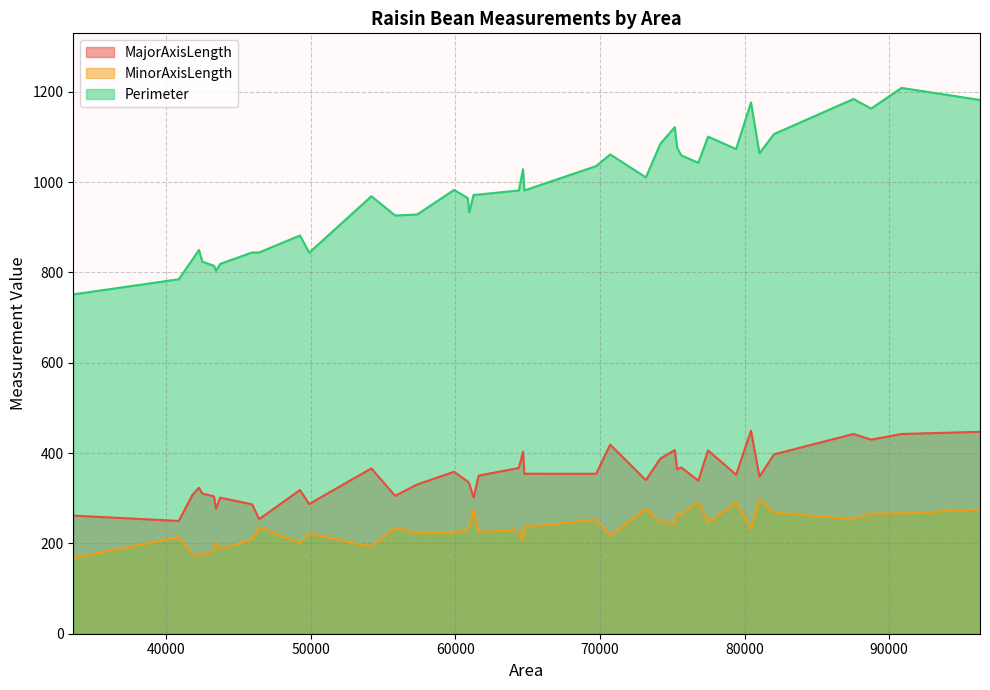

What is the minimum value shown in the chart?

167.7